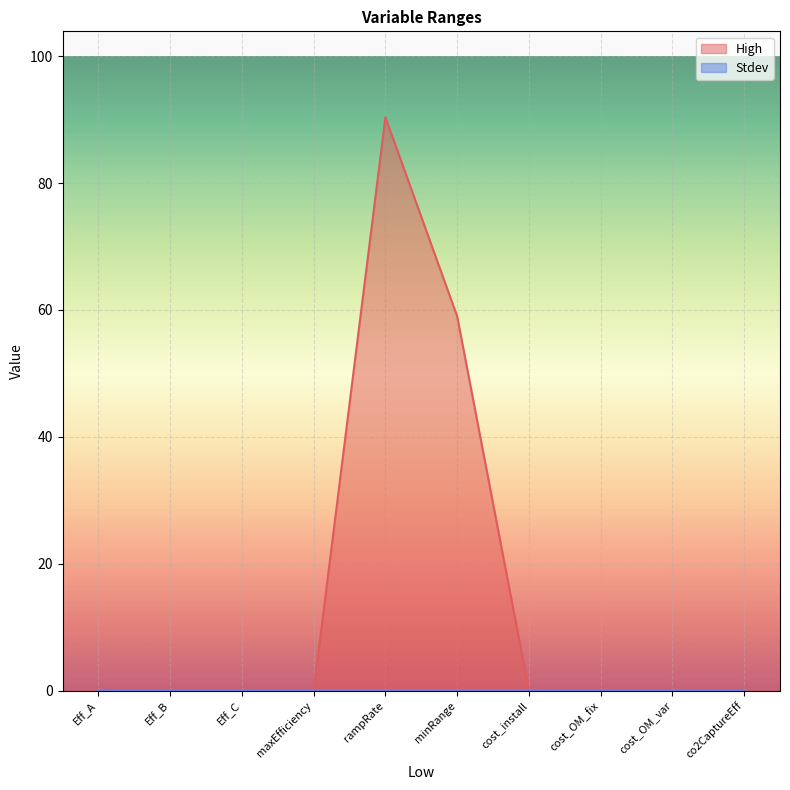

Which category has the highest value across all series?

rampRate